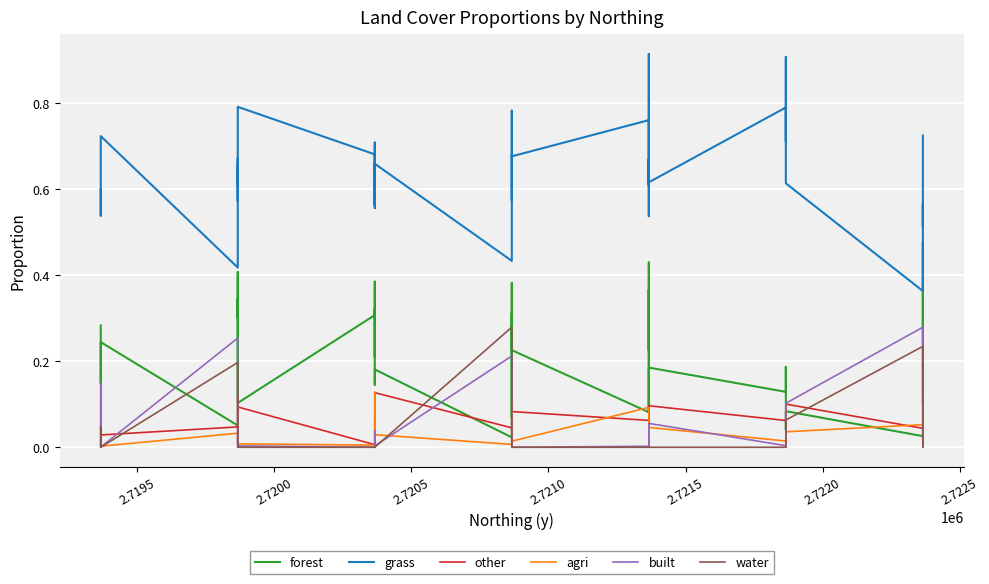

Which series has the largest total across all categories?

grass